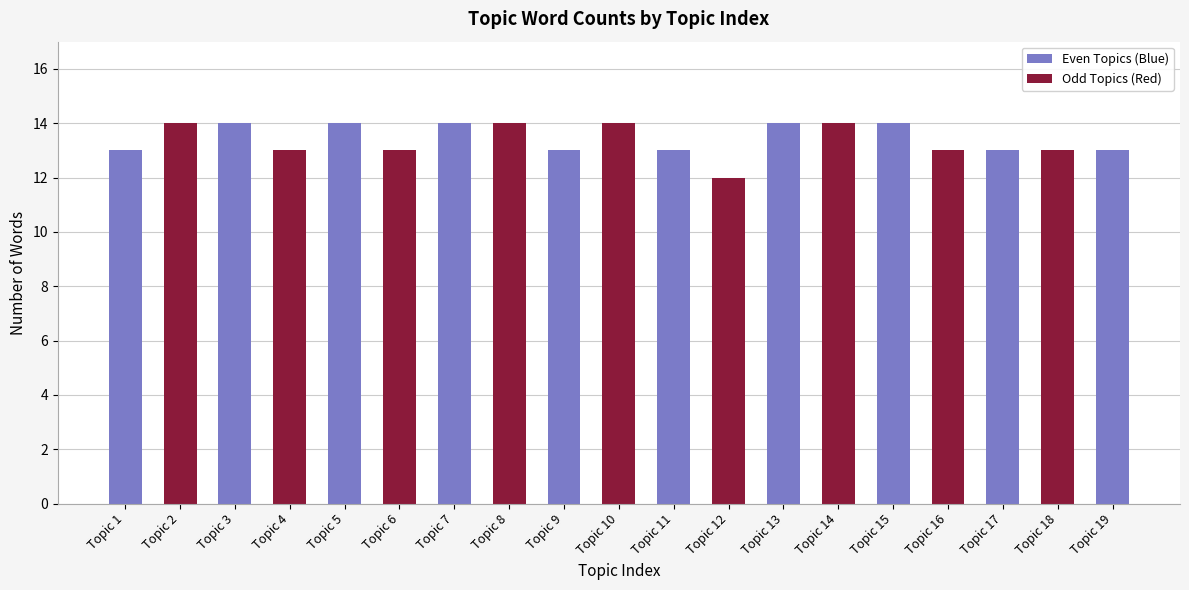

What is the greatest value displayed?

14